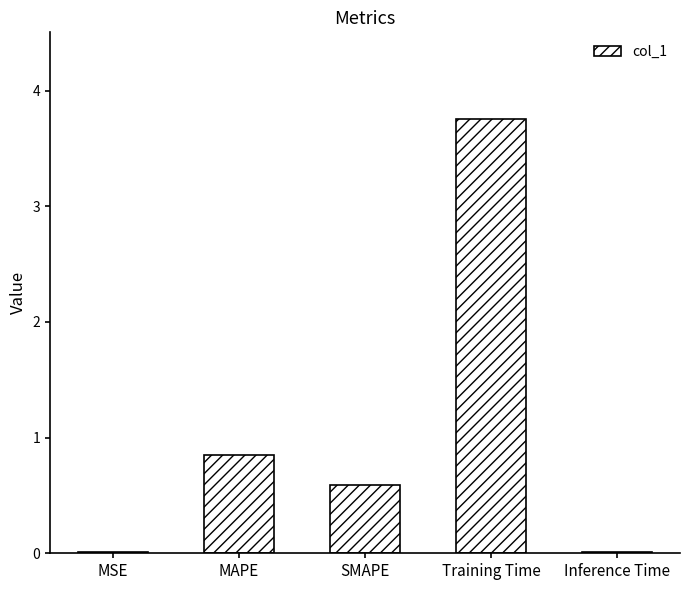

Read the value at SMAPE.

0.6